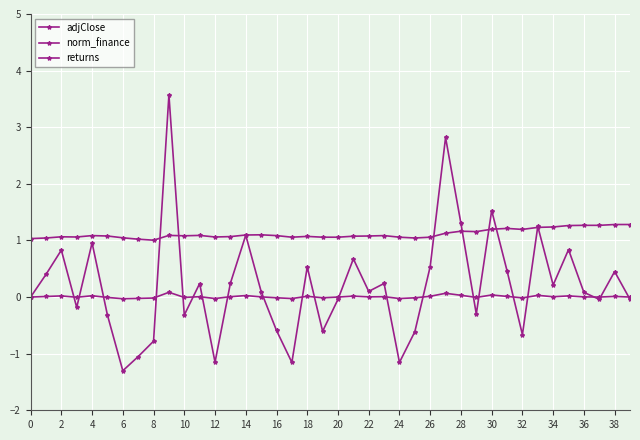

Does the chart have visible grid lines?

Yes